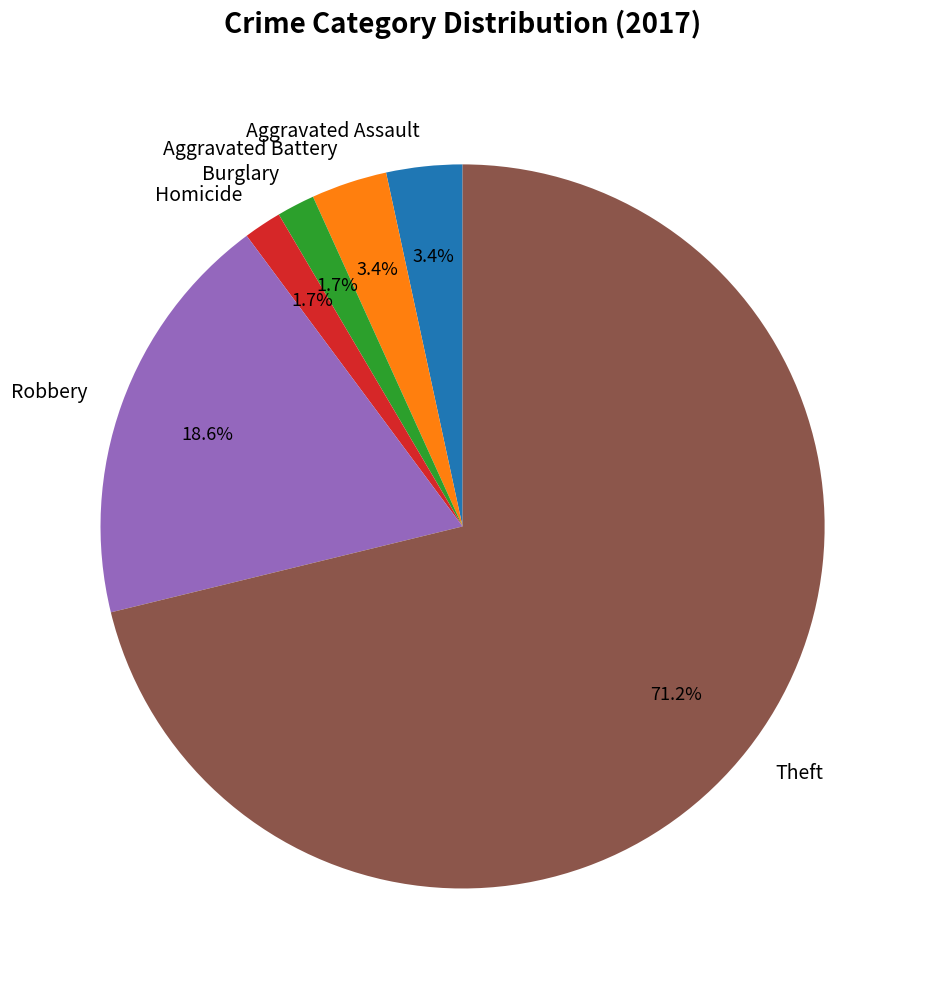

Which category has the biggest portion of the pie?

Theft